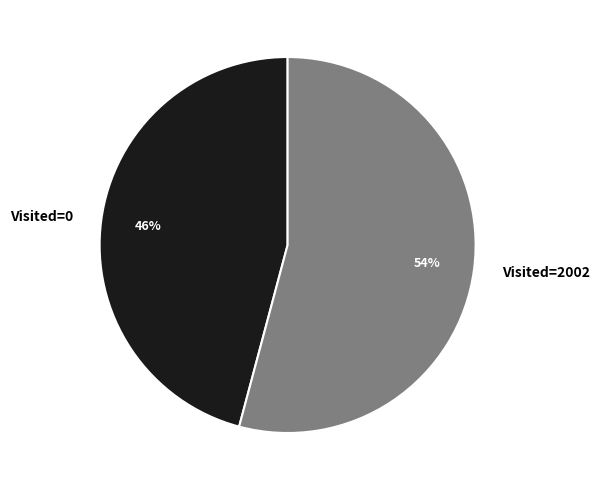

To the nearest percent, what percentage of the pie is Visited=2002?

54%